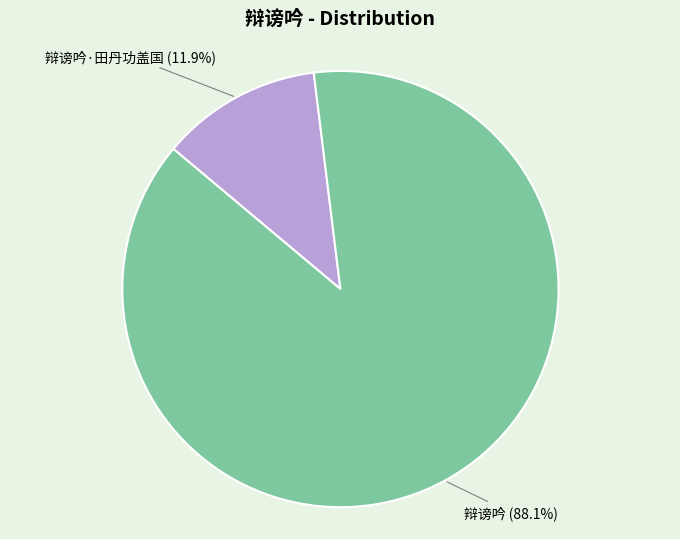

Is it true that 辩谤吟·田丹功盖国 is 5% of the pie?

False